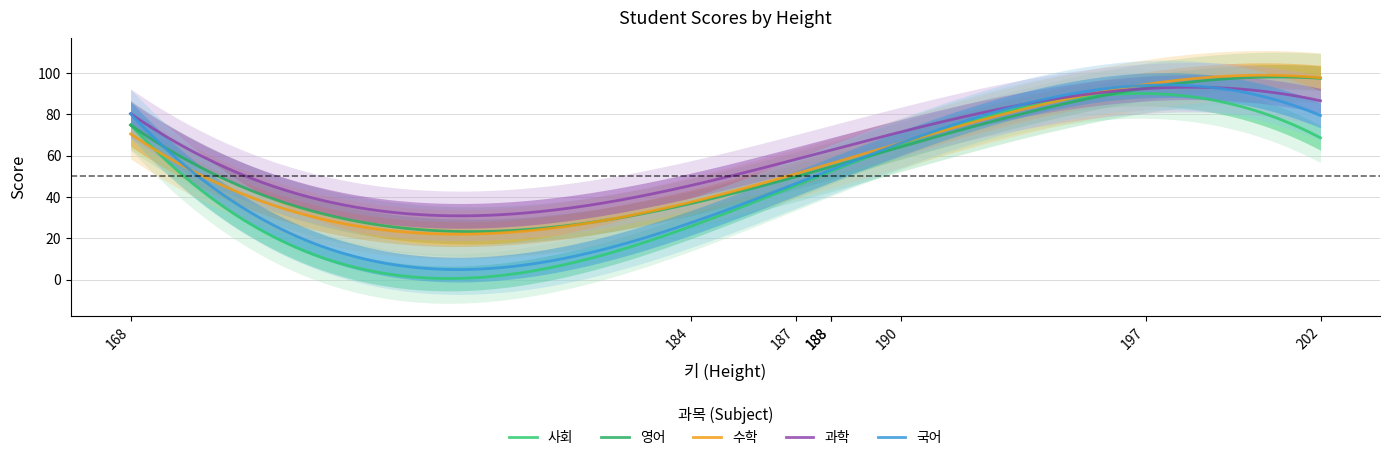

How many data points in 과학 are less than 80?

4